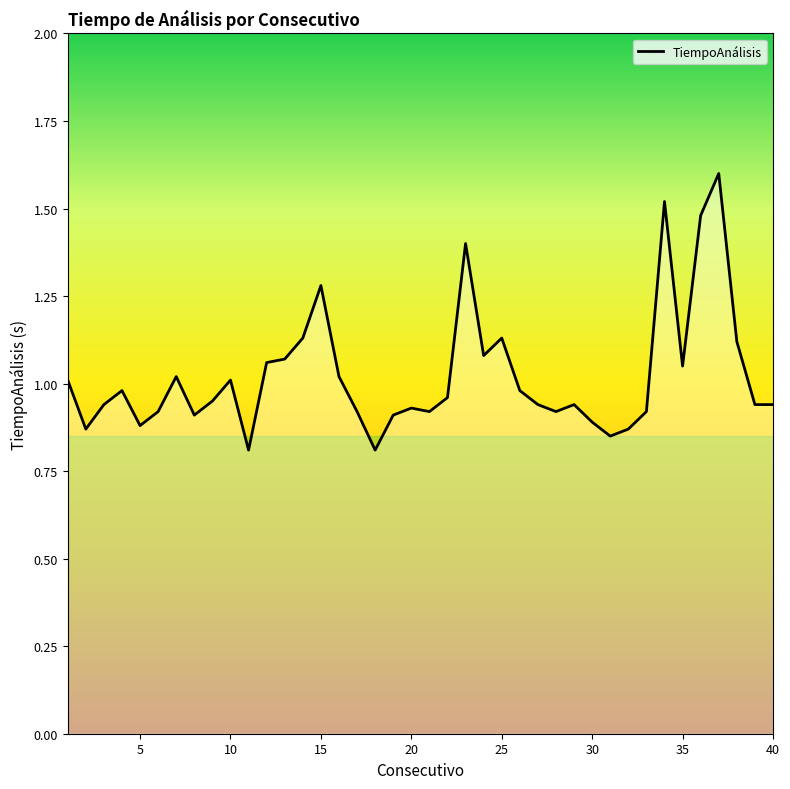

What is the maximum value shown in the chart?

1.6